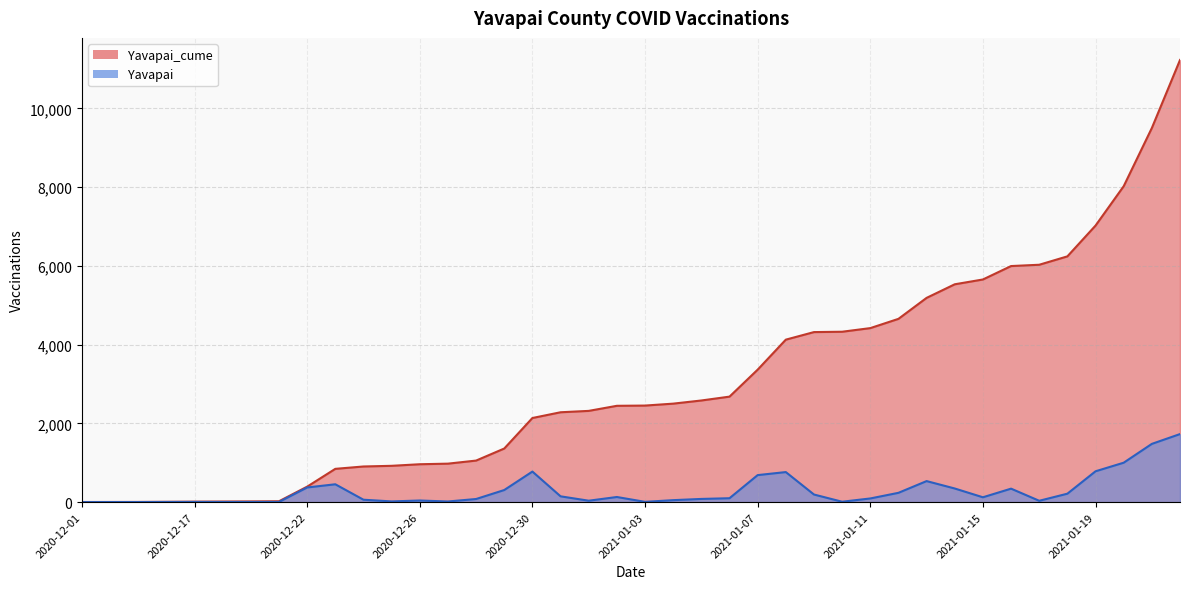

Count the number of data series in this chart.

2